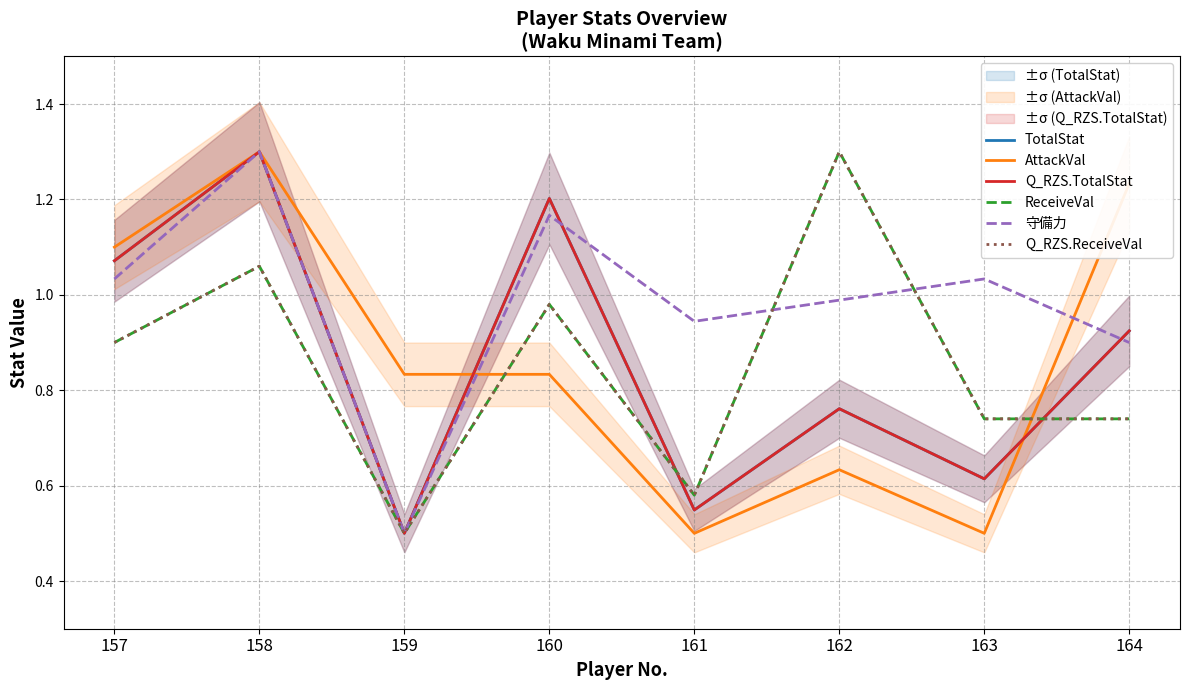

What is the value of the 守備力 point at the 3rd from the left?

0.5